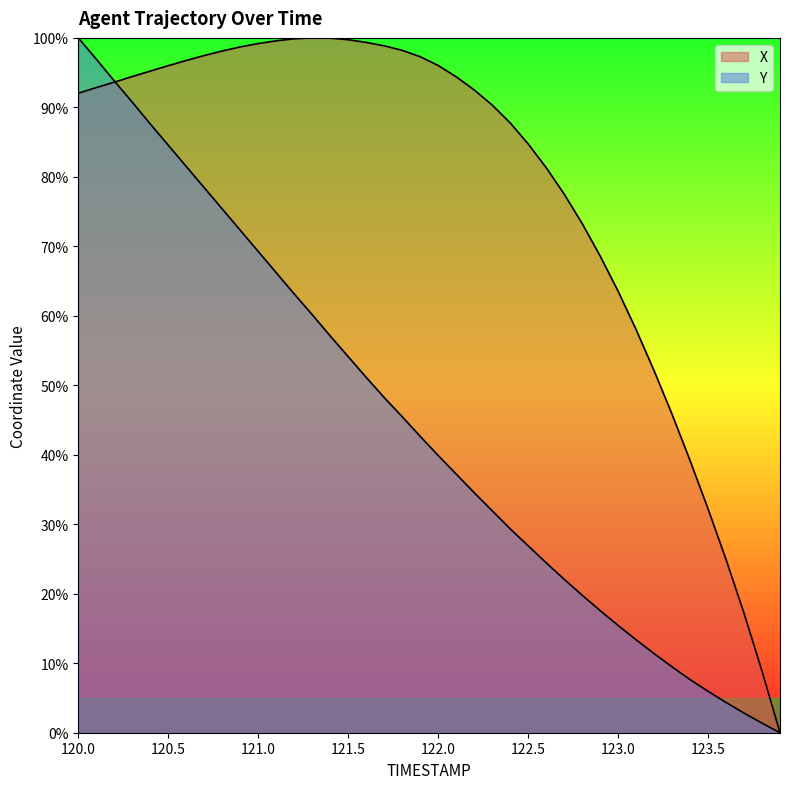

What is the sum of all X values?

3135.9